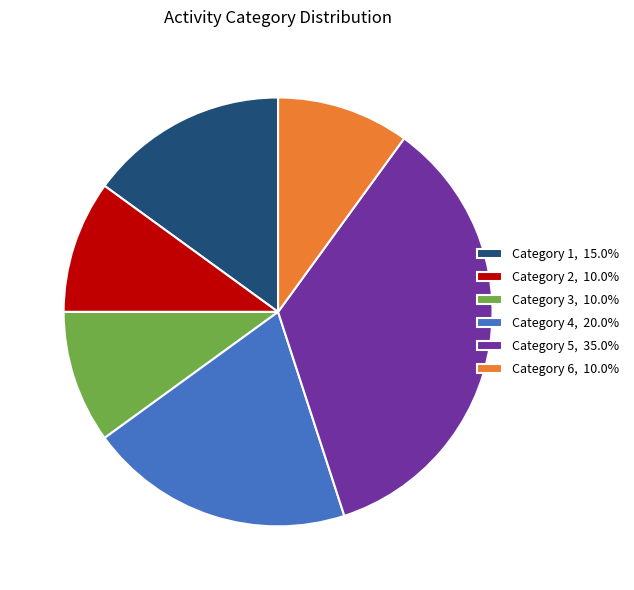

Approximately how many times larger is the value at Category 6, 10.0% compared to Category 3, 10.0%?

1.0